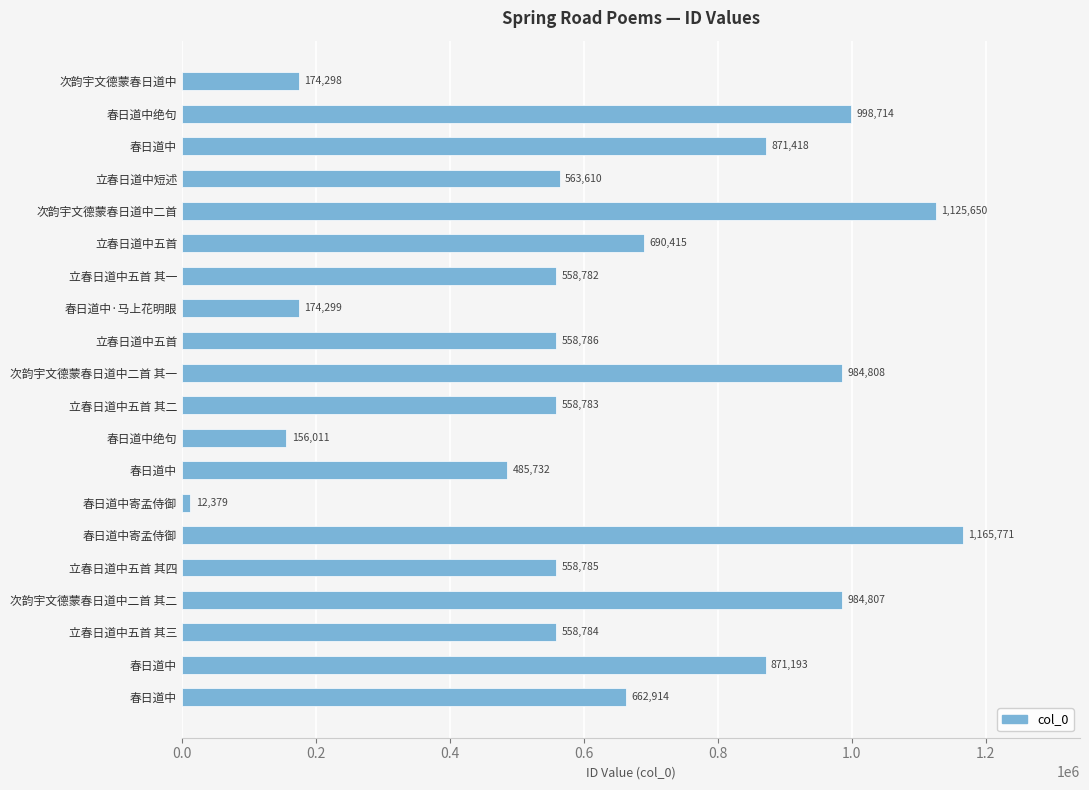

How many data points are less than 563610?

10